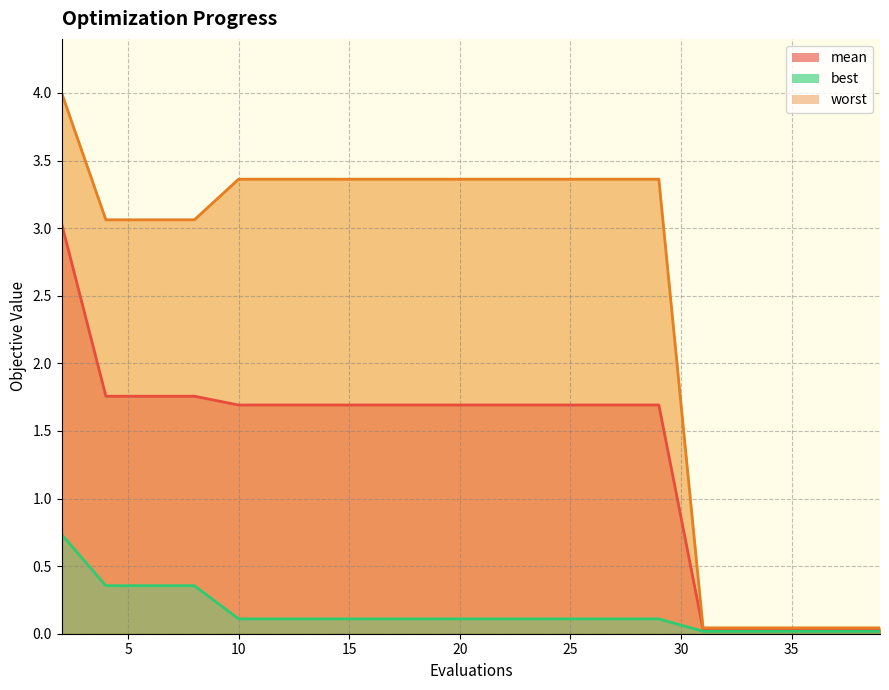

Rank the series at 21 from highest to lowest value.

worst, mean, best